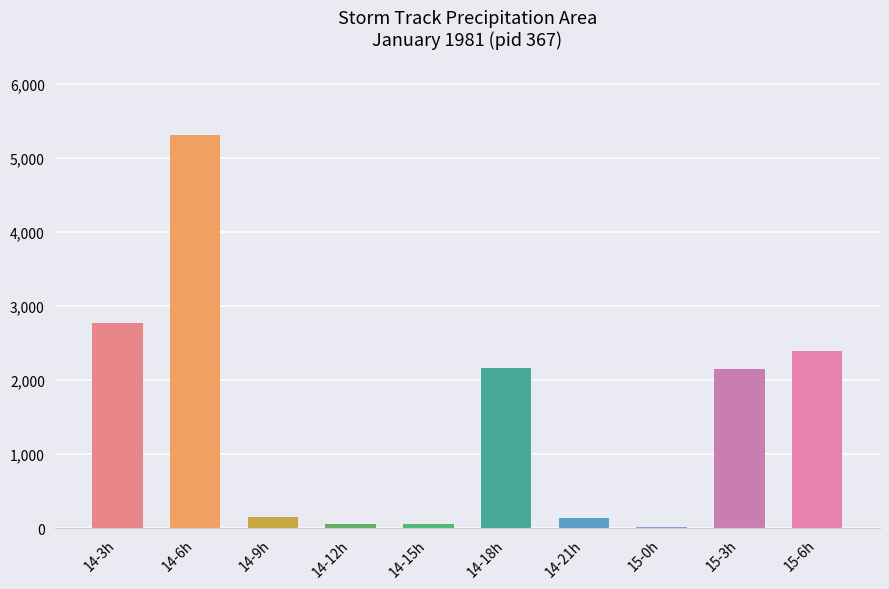

Count the number of data series in this chart.

1